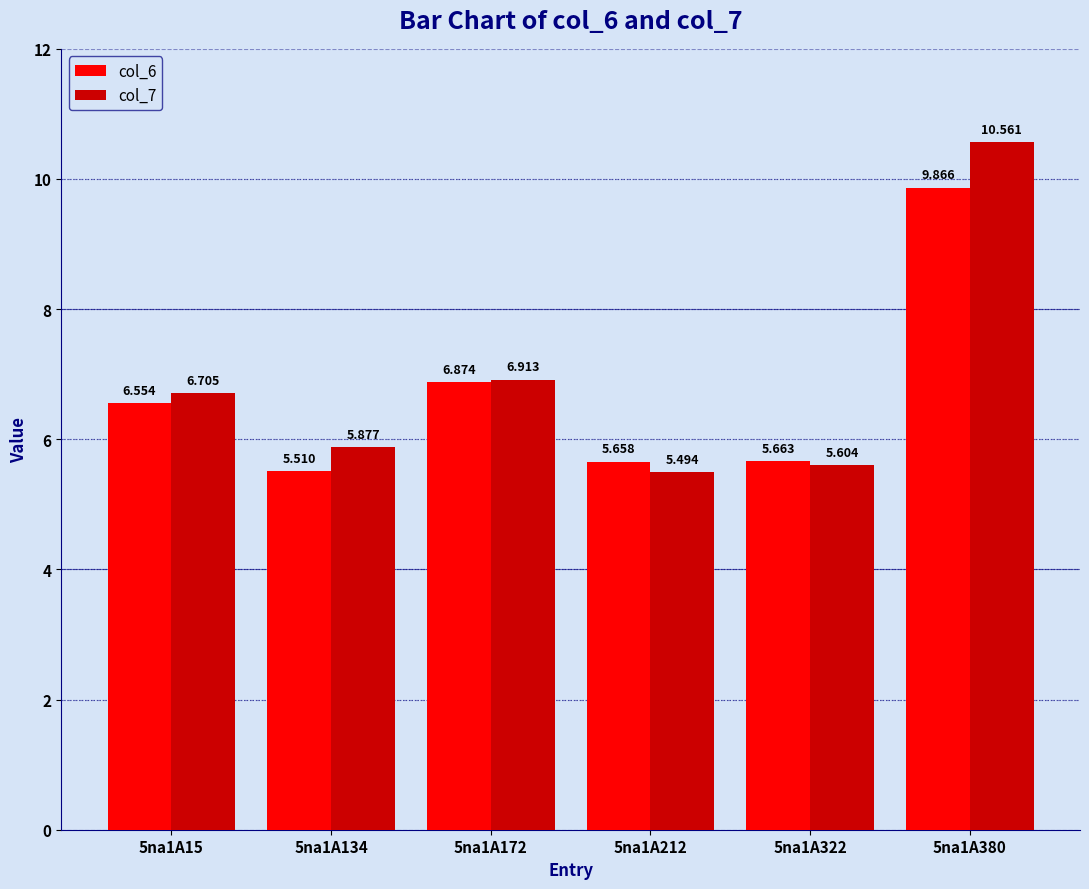

List the series in order of their peak value, lowest first.

col_6, col_7